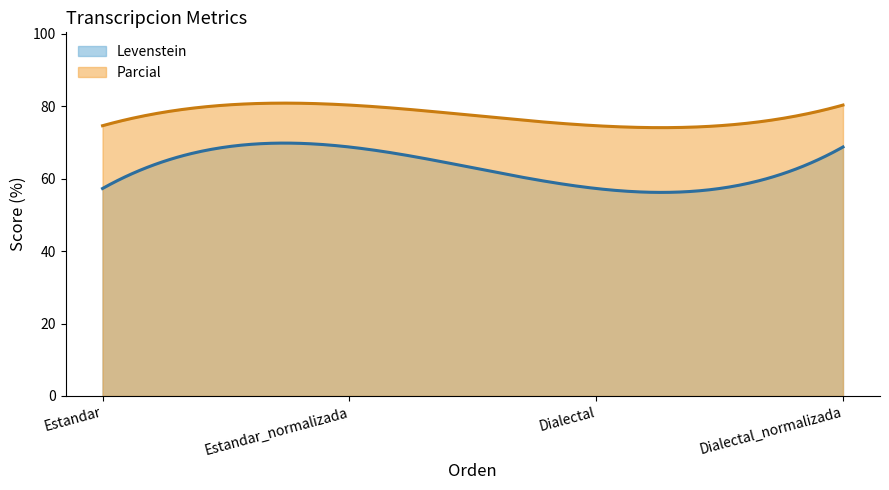

How many data points in Levenstein are above 68?

2